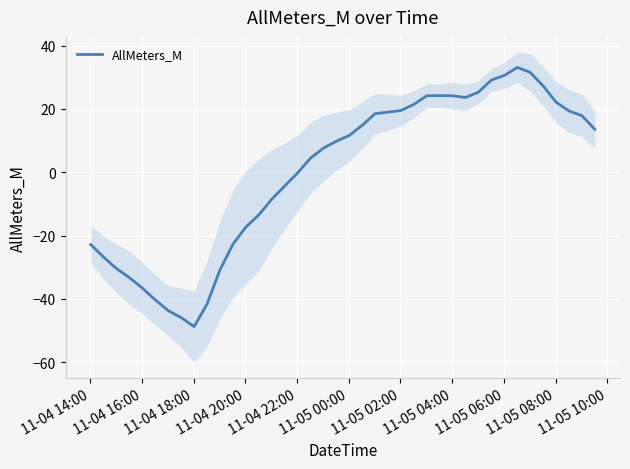

What is the lowest value of the AllMeters_M series?

-48.8